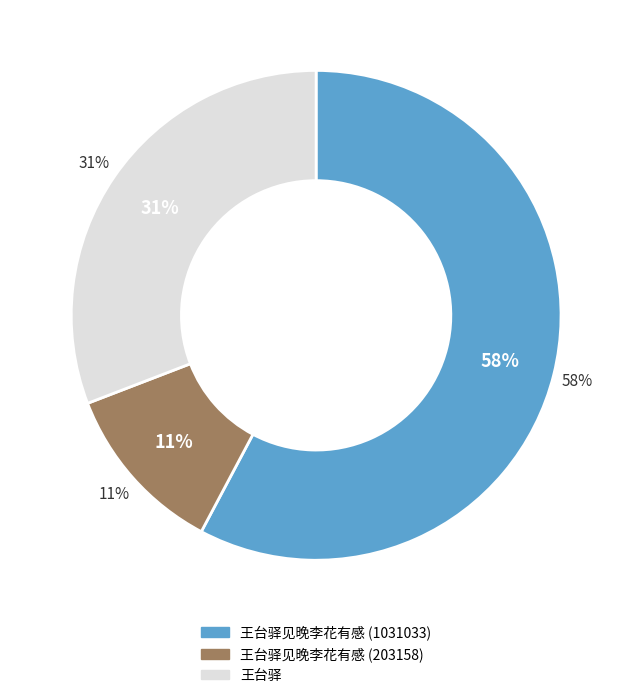

Is it true that 王台驿 is 20% of the pie?

False